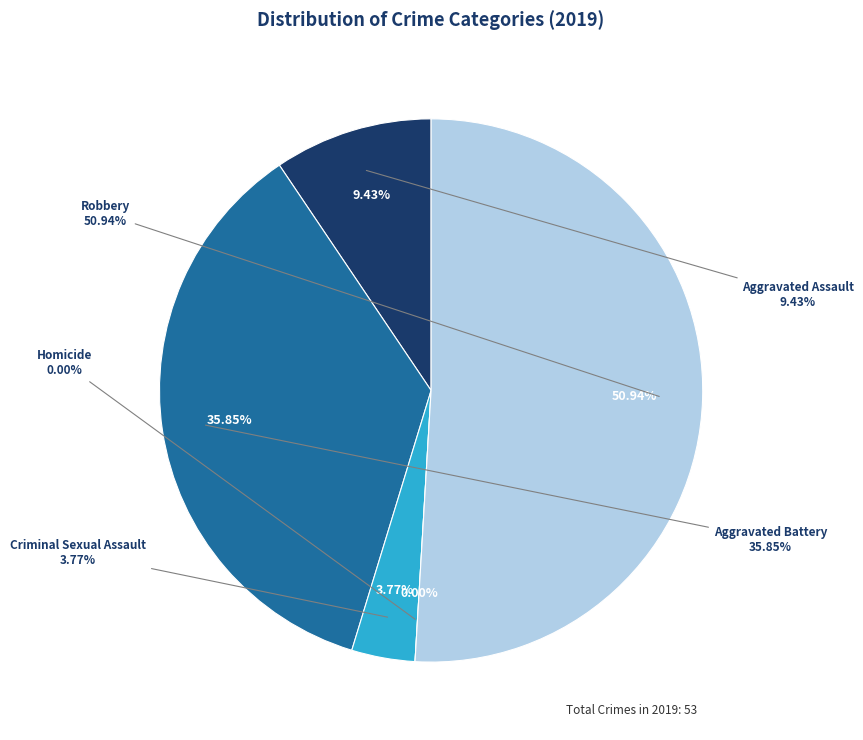

True or false: Aggravated Battery accounts for 36% of the total.

True